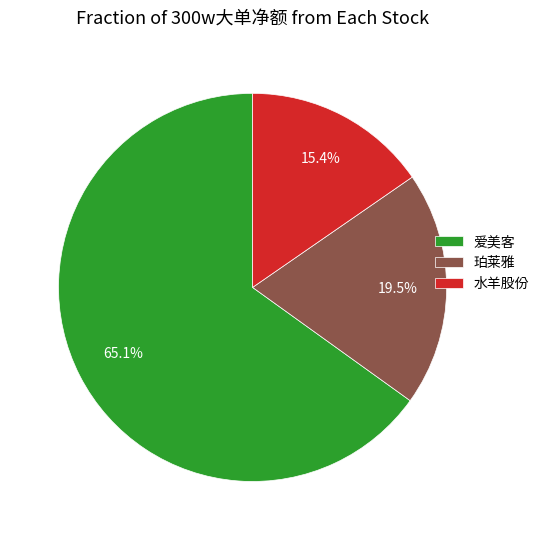

Rank the categories by value from highest to lowest.

爱美客, 珀莱雅, 水羊股份